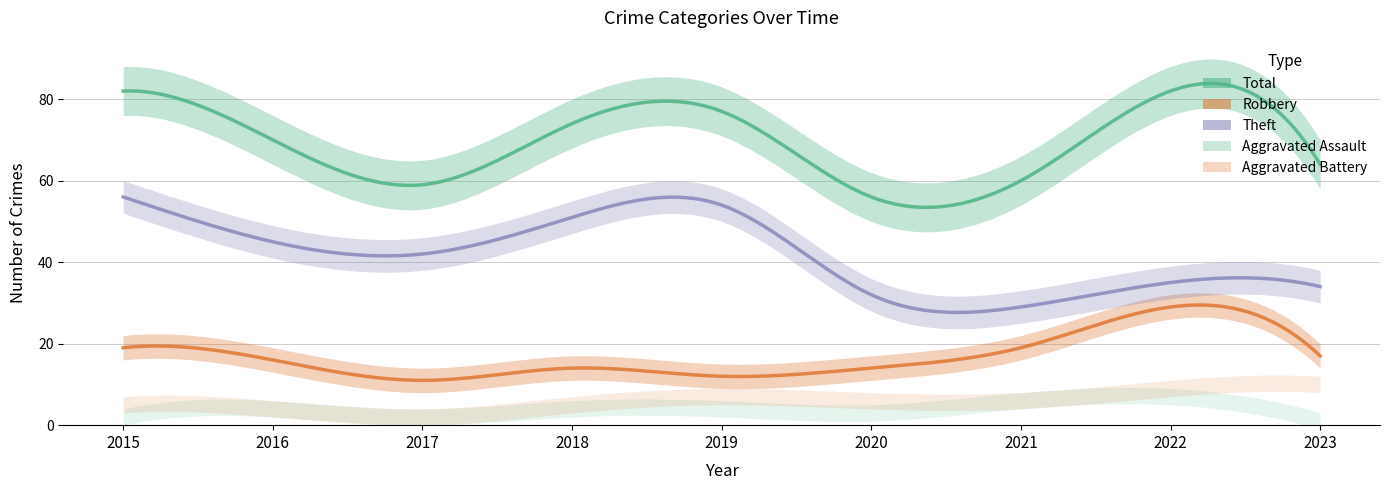

How many interior local valleys does the Robbery series have?

2